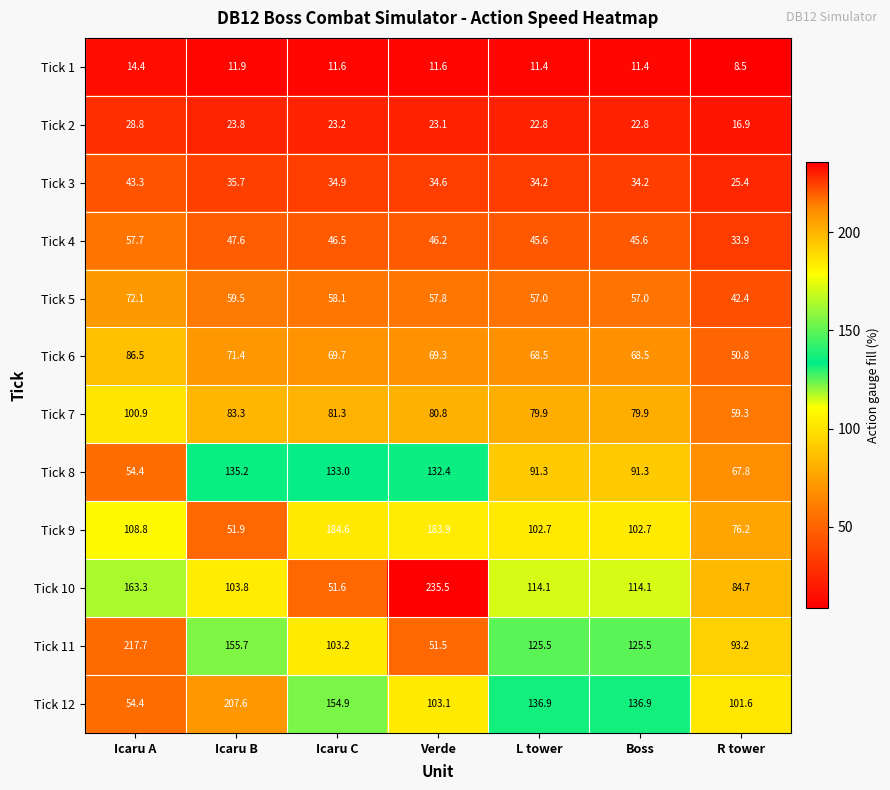

At L tower, list the series in order from largest to smallest.

Tick 12, Tick 11, Tick 10, Tick 9, Tick 8, Tick 7, Tick 6, Tick 5, Tick 4, Tick 3, Tick 2, Tick 1